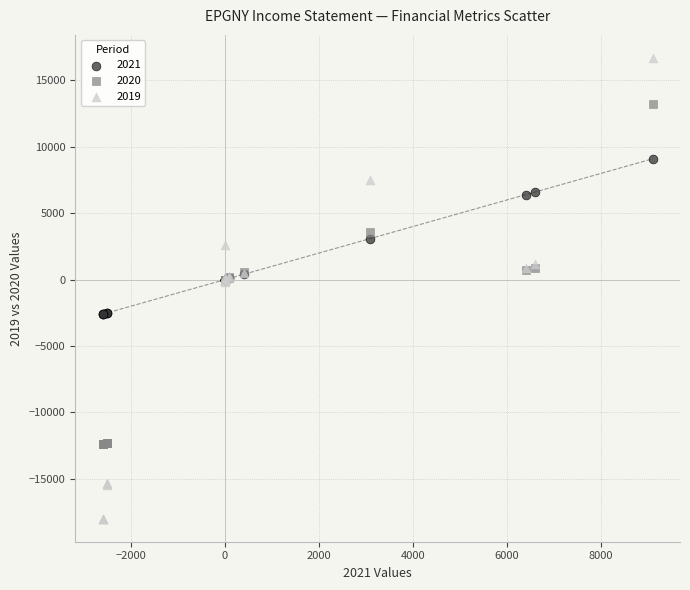

What are all the series names shown in the legend?

2021, 2020, 2019